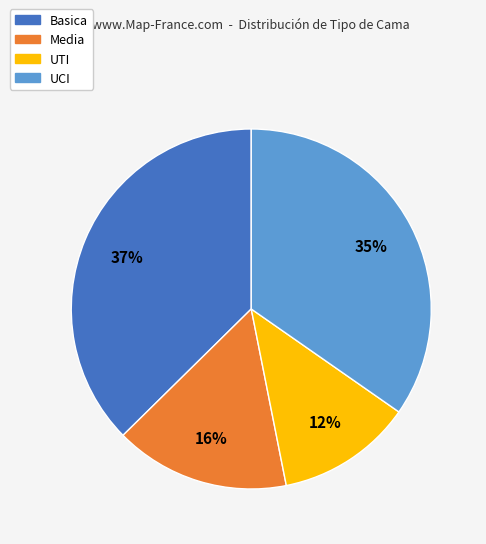

Which slice is the smallest?

UTI